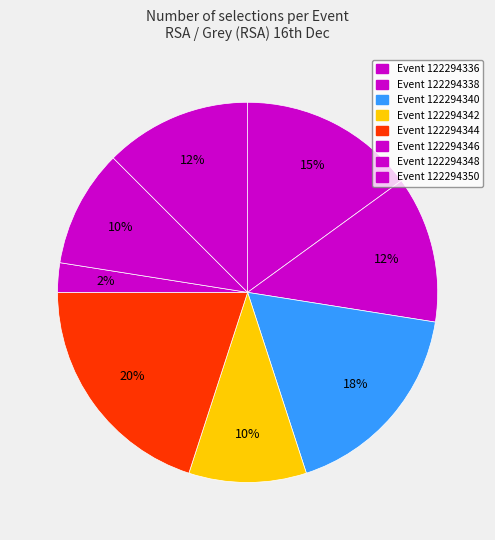

How many slices are in this pie chart?

8